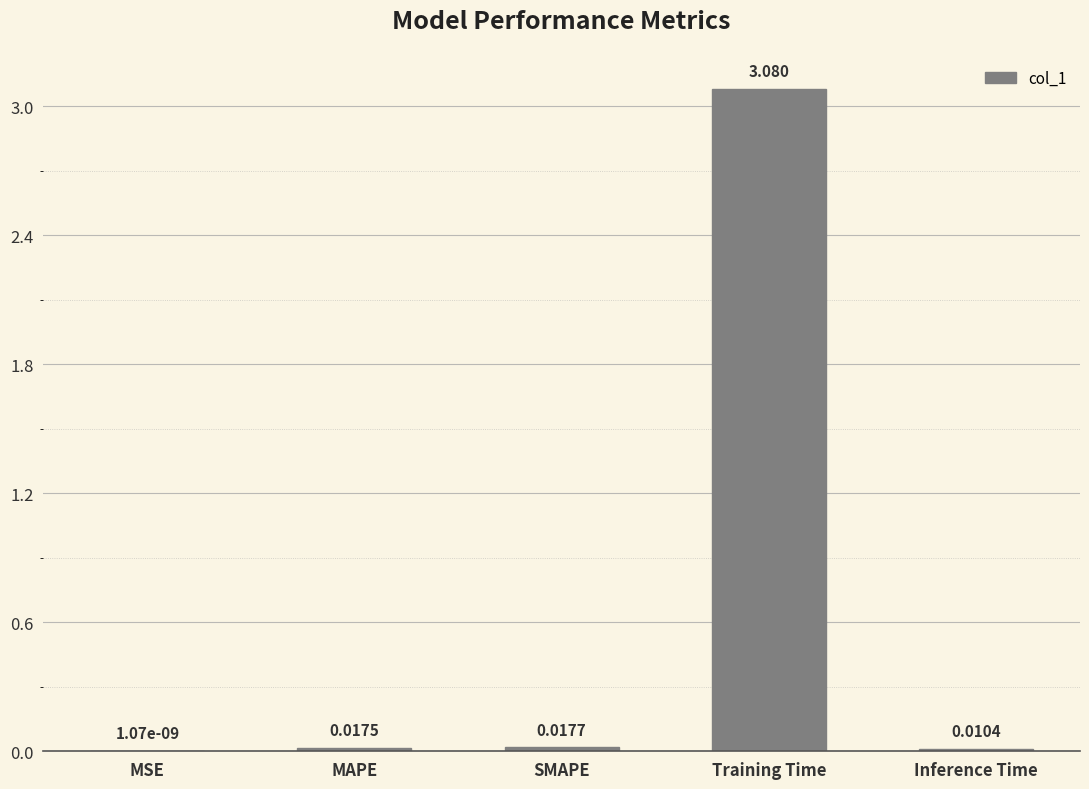

At which label is the value closest to 1?

SMAPE